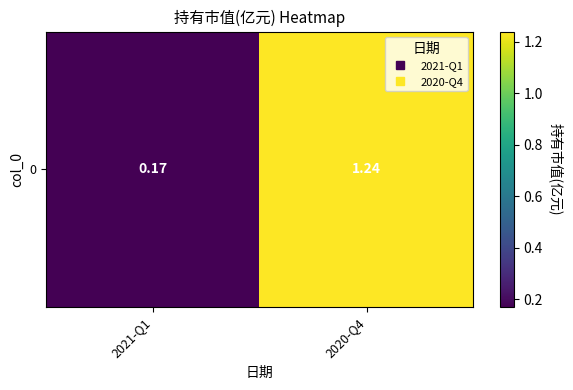

How many values are between 0 and 1?

1